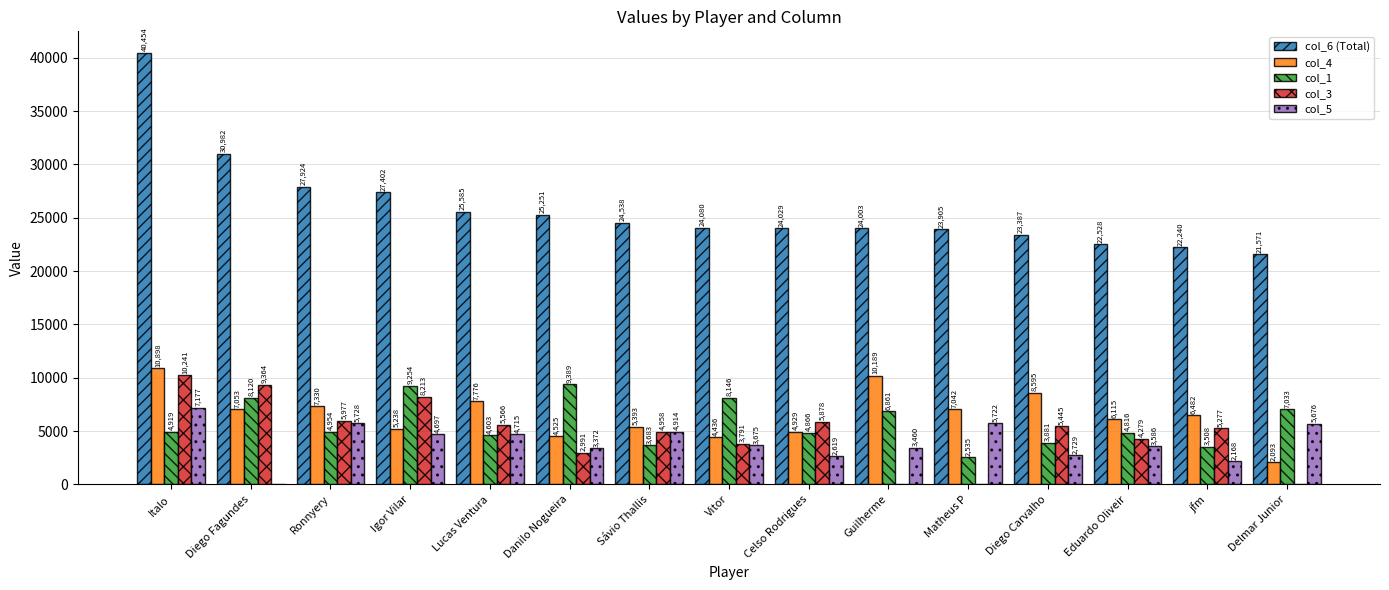

What is the difference between the col_3 values at jfm and Danilo Nogueira?

2286